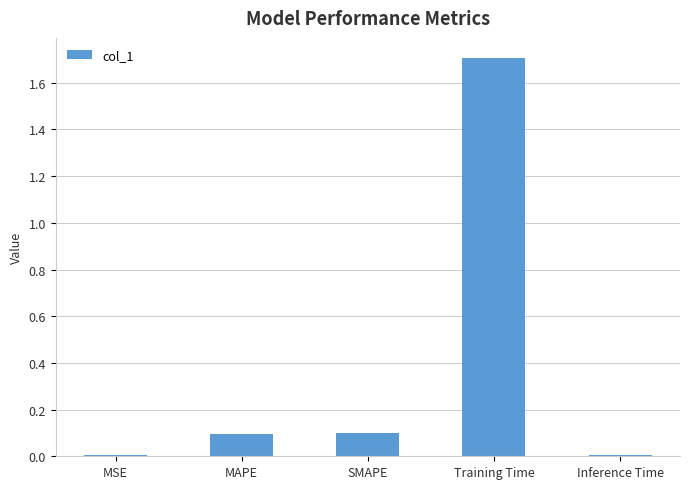

Which category has the highest value across all series?

Training Time